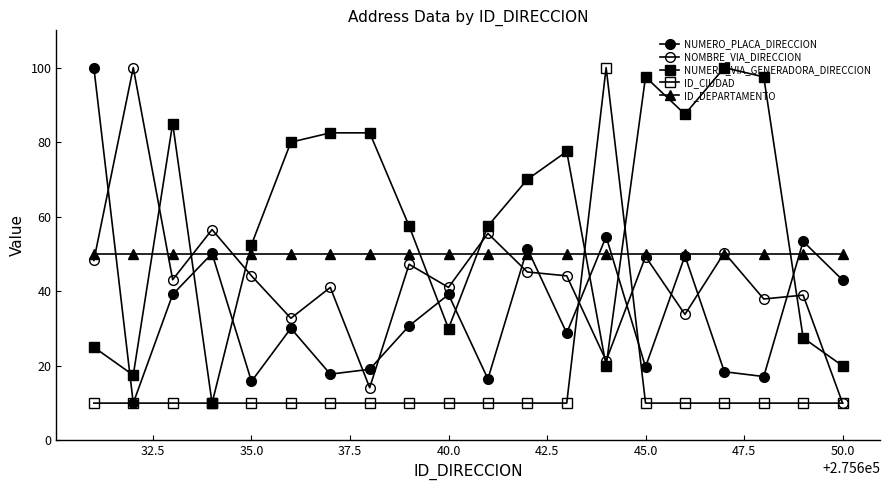

How many distinct data groups are displayed?

5